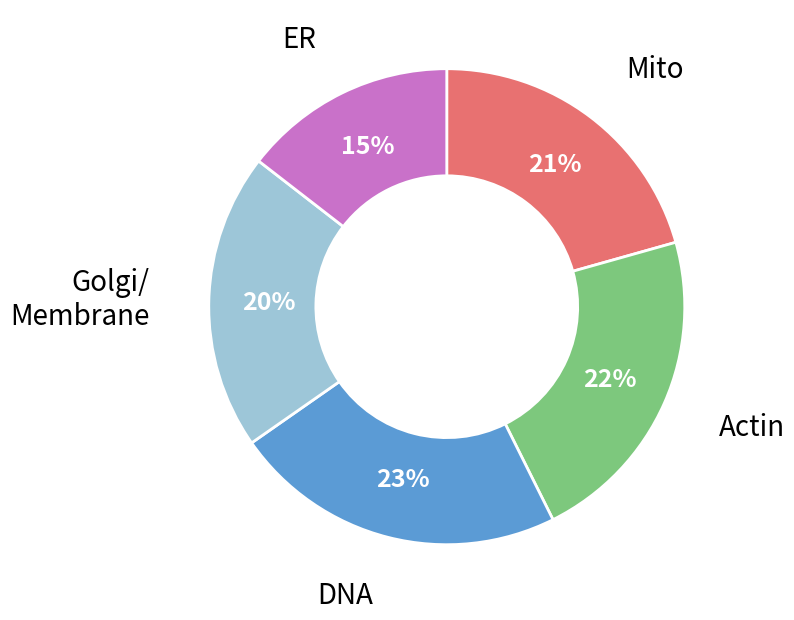

To the nearest percent, what is the difference between the largest and smallest slice percentages?

8%